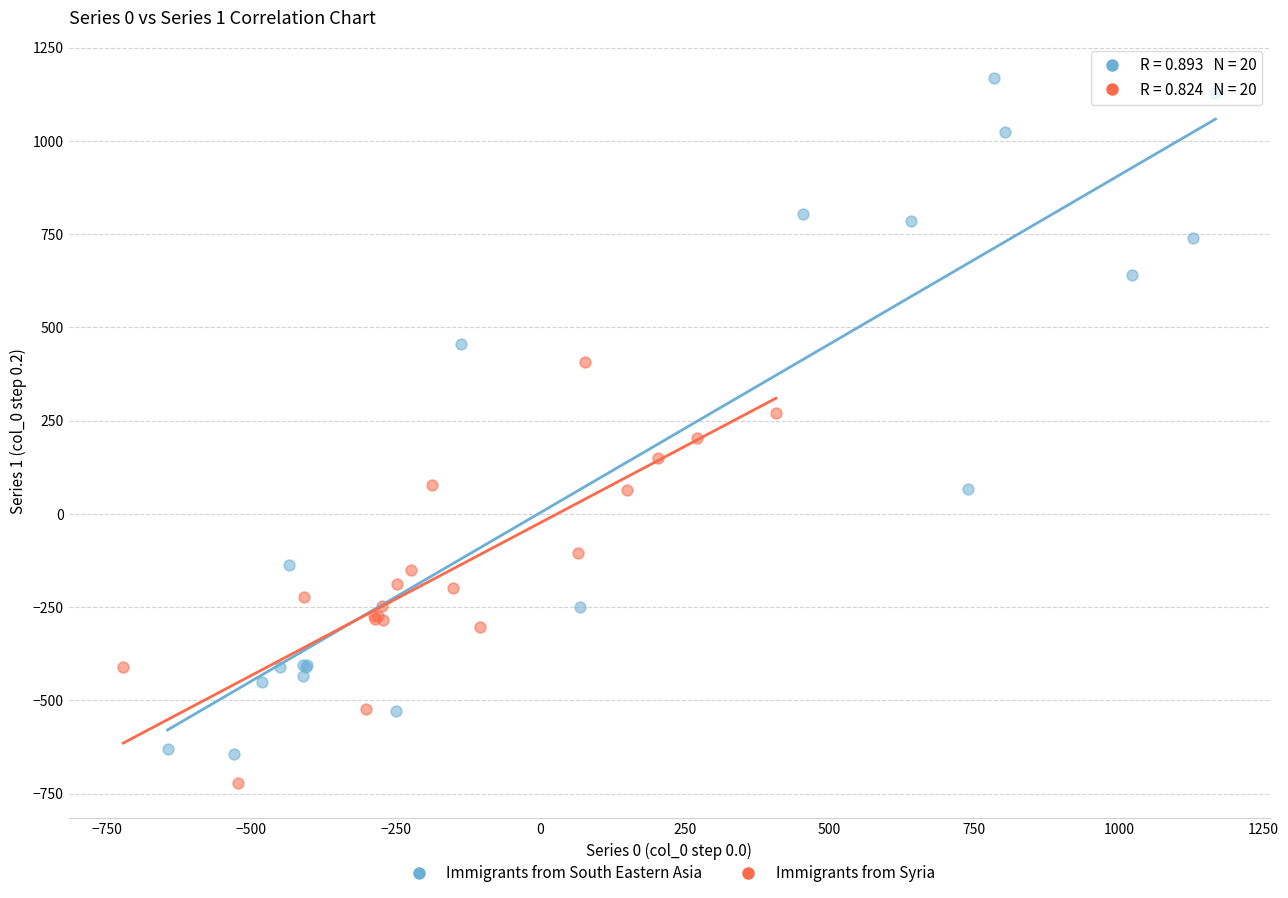

Which series has the widest spread of Y values?

Immigrants from South Eastern Asia